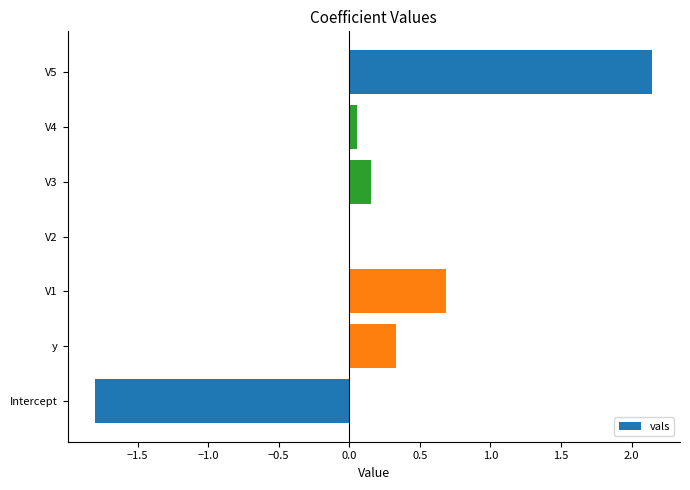

True or false: the data shows 0.5 at y.

False